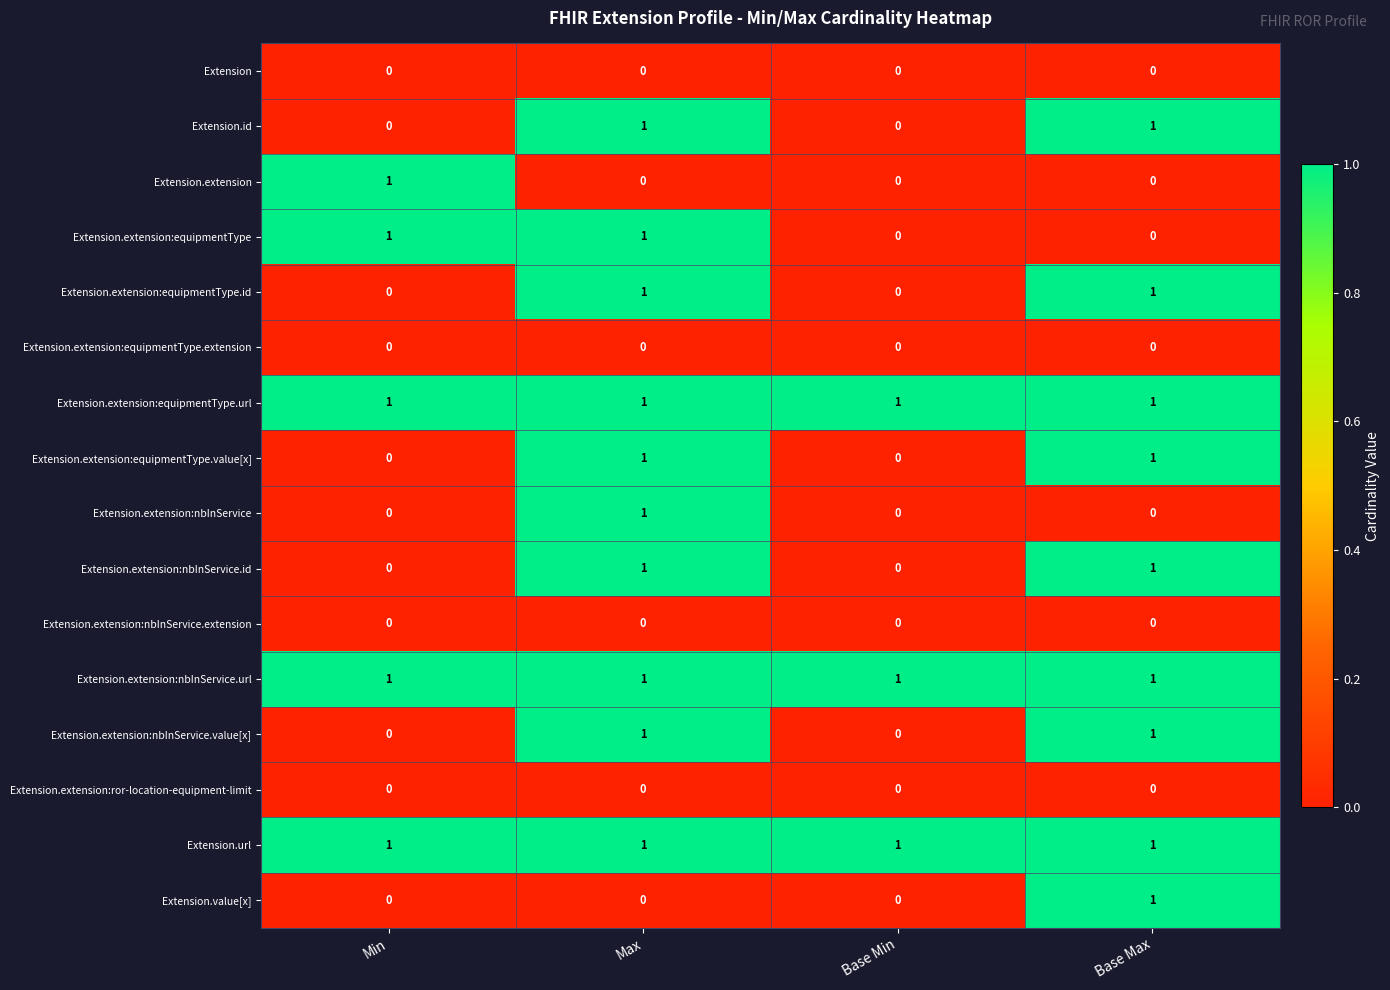

What is the total value across all series at Base Max?

9